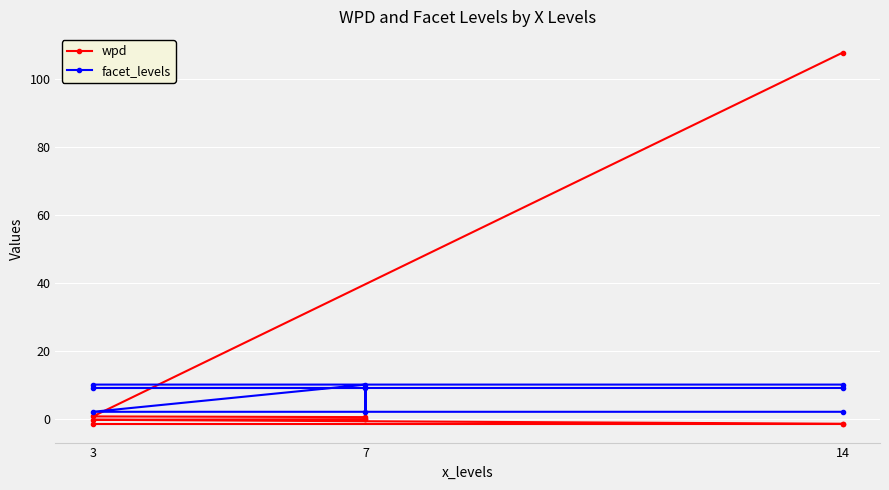

Rank the series at 14 from highest to lowest value.

wpd, facet_levels